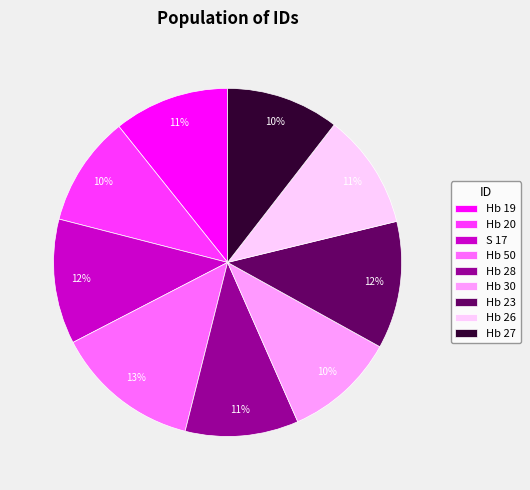

Is there any slice that represents more than half of the pie?

No